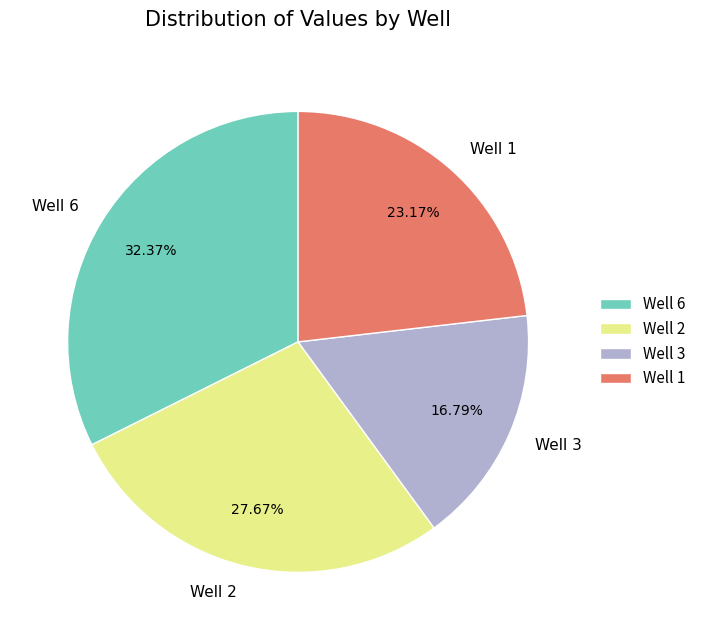

How many slices are in this pie chart?

4